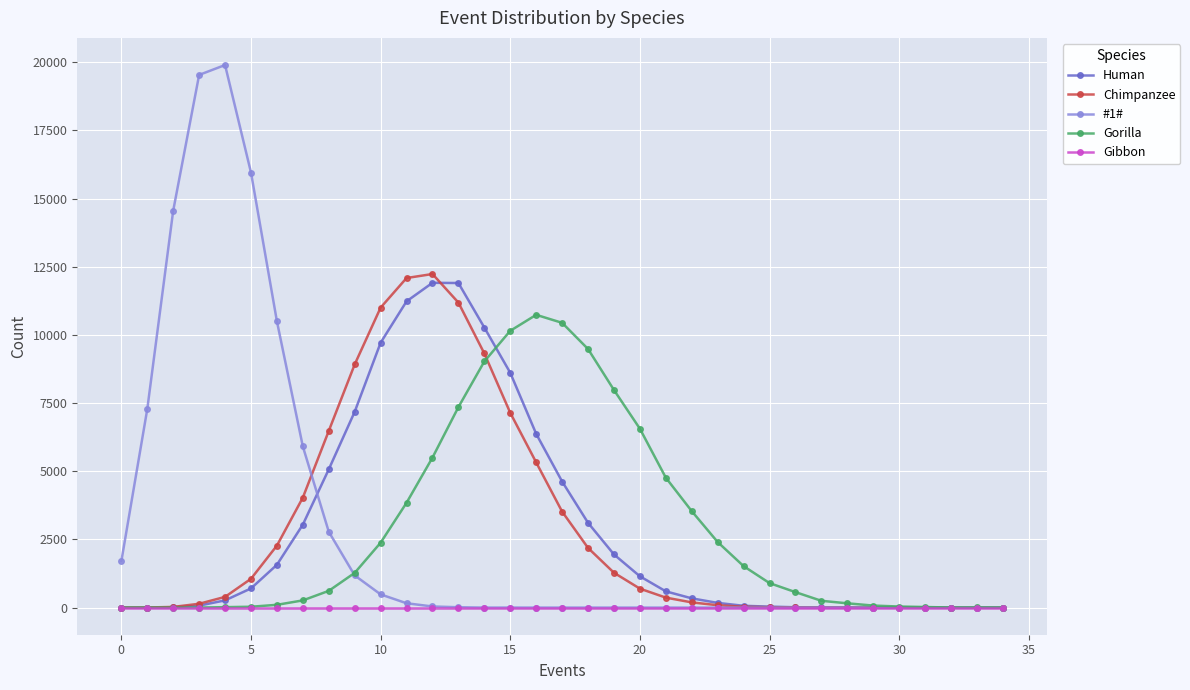

Which series has the largest range (max minus min)?

#1#